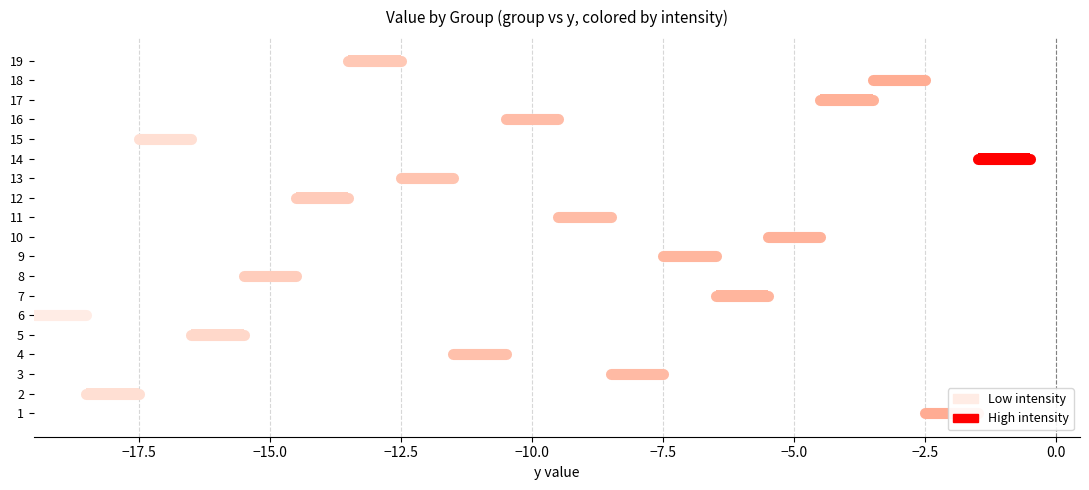

Reading left to right, extract all data points from this chart.

y: 1=-2.0	2=-18.0	3=-8.0	4=-11.0	5=-16.0	6=-19.0	7=-6.0	8=-15.0	9=-7.0	10=-5.0	11=-9.0	12=-14.0	13=-12.0	14=-1.0	15=-17.0	16=-10.0	17=-4.0	18=-3.0	19=-13.0
ymin: 1=-2.5	2=-18.5	3=-8.5	4=-11.5	5=-16.5	6=-19.5	7=-6.5	8=-15.5	9=-7.5	10=-5.5	11=-9.5	12=-14.5	13=-12.5	14=-1.5	15=-17.5	16=-10.5	17=-4.5	18=-3.5	19=-13.5
ymax: 1=-1.5	2=-17.5	3=-7.5	4=-10.5	5=-15.5	6=-18.5	7=-5.5	8=-14.5	9=-6.5	10=-4.5	11=-8.5	12=-13.5	13=-11.5	14=-0.5	15=-16.5	16=-9.5	17=-3.5	18=-2.5	19=-12.5